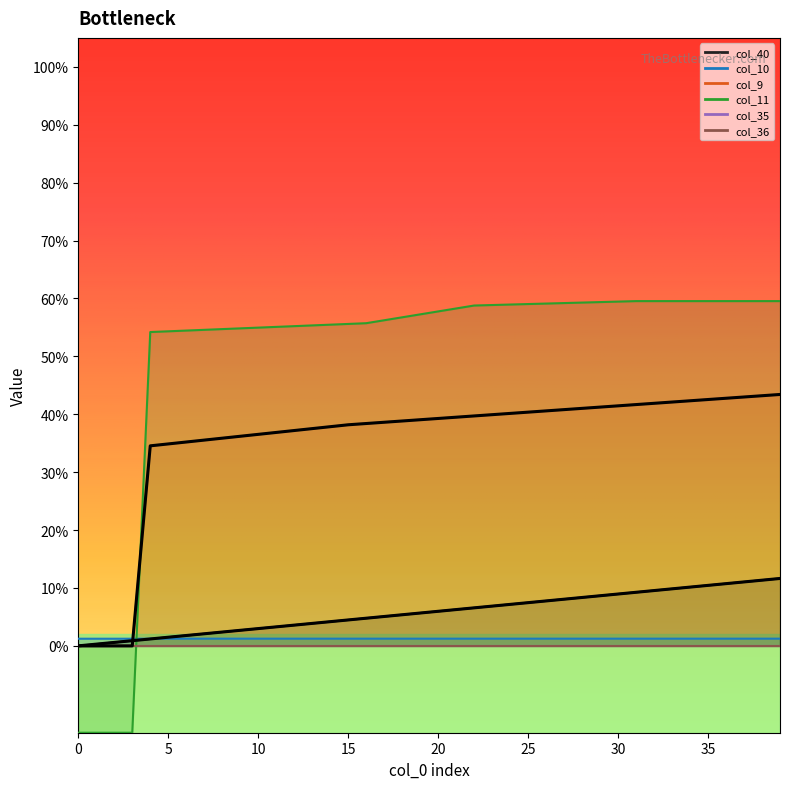

At which label does col_9 reach its peak?

39